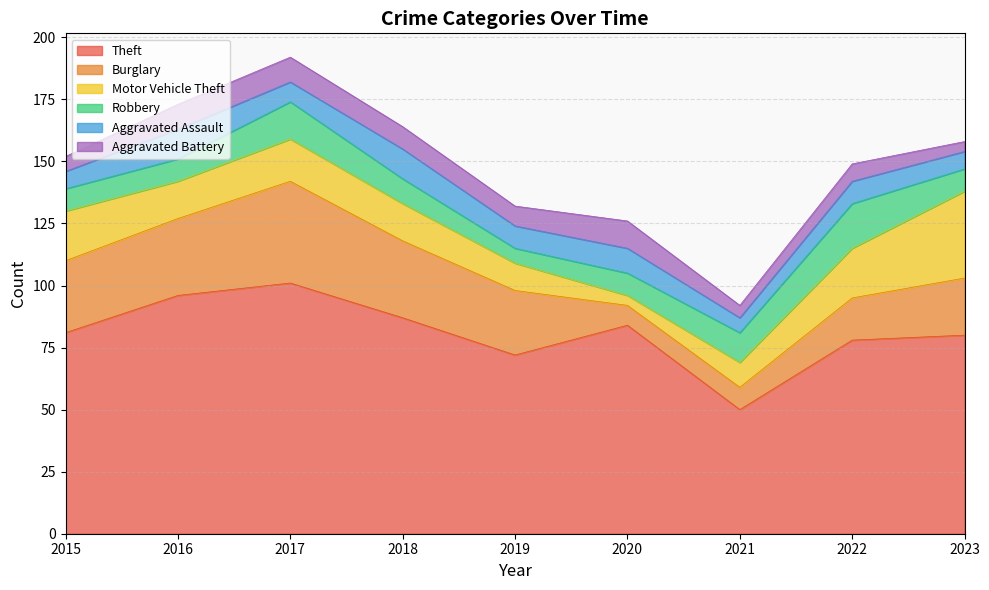

Reading left to right, transcribe all the data shown in this chart.

Theft: 2015=81	2016=96	2017=101	2018=87	2019=72	2020=84	2021=50	2022=78	2023=80
Burglary: 2015=29	2016=31	2017=41	2018=31	2019=26	2020=8	2021=9	2022=17	2023=23
Motor Vehicle Theft: 2015=20	2016=15	2017=17	2018=15	2019=11	2020=4	2021=10	2022=20	2023=35
Robbery: 2015=9	2016=9	2017=15	2018=10	2019=6	2020=9	2021=12	2022=18	2023=9
Aggravated Assault: 2015=7	2016=12	2017=8	2018=12	2019=9	2020=10	2021=6	2022=9	2023=7
Aggravated Battery: 2015=6	2016=10	2017=10	2018=9	2019=8	2020=11	2021=5	2022=7	2023=4